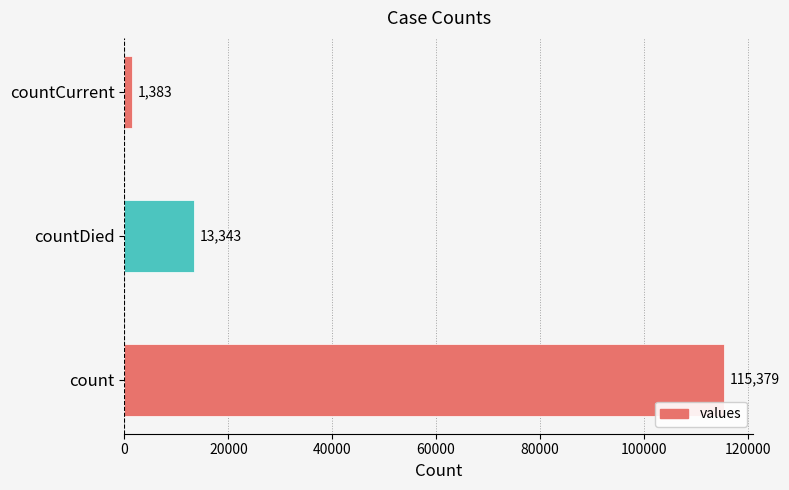

Reading bottom to top, what are all the values shown in this chart?

count=115379	countDied=13343	countCurrent=1383